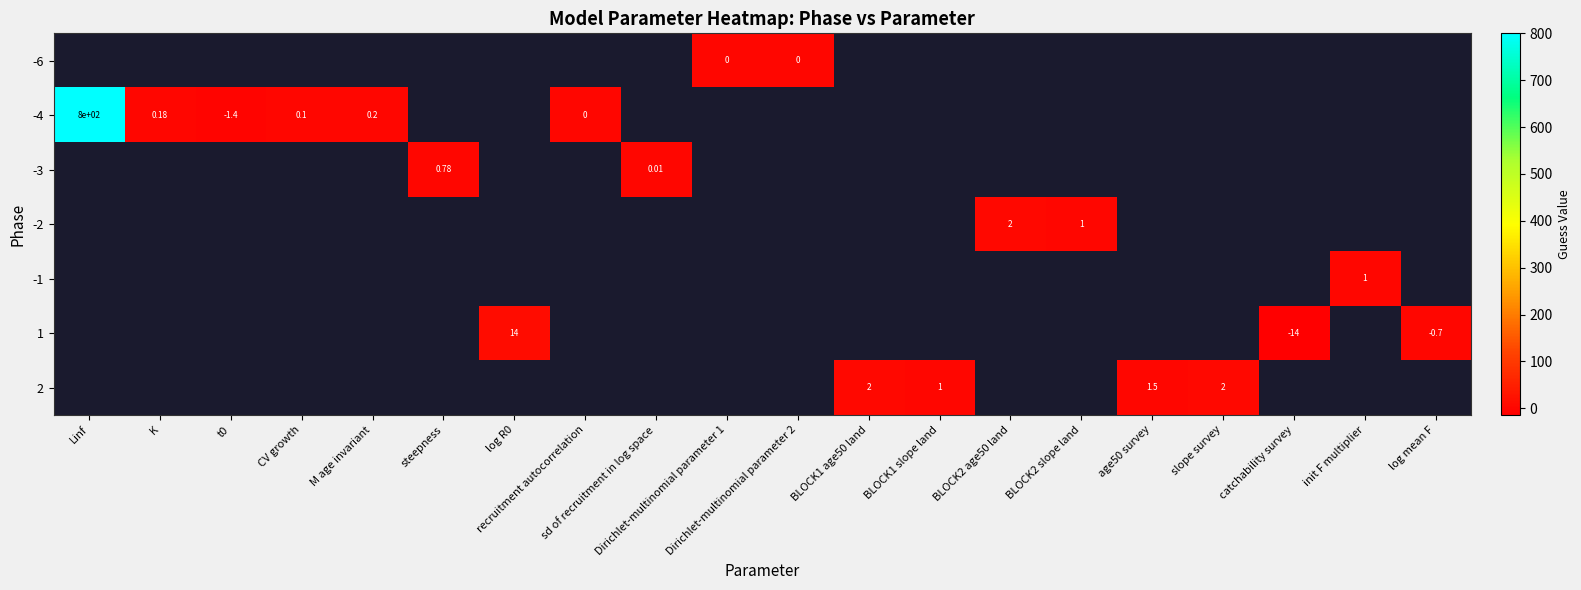

Which series has the largest range (max minus min)?

row_1